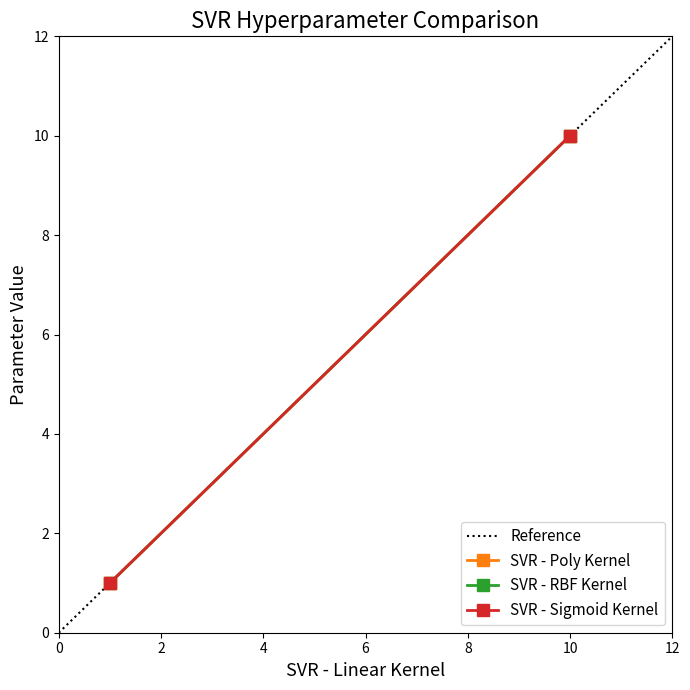

How many lines are shown in the chart?

4